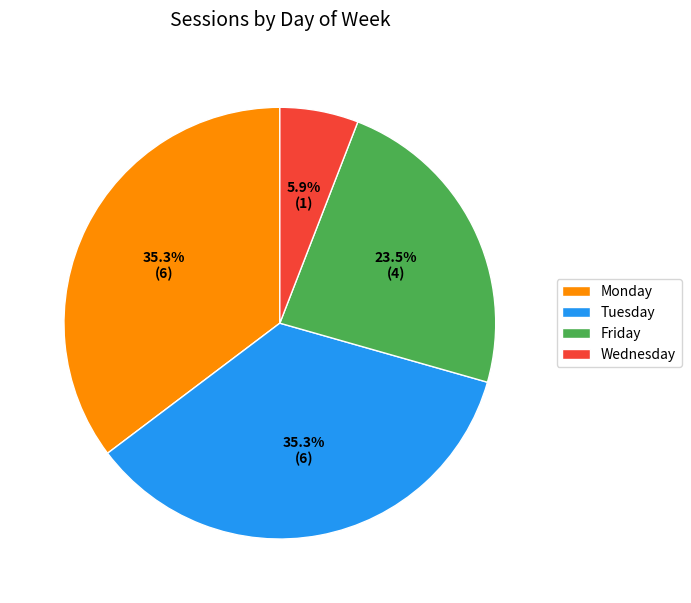

Is there any slice that represents more than half of the pie?

No